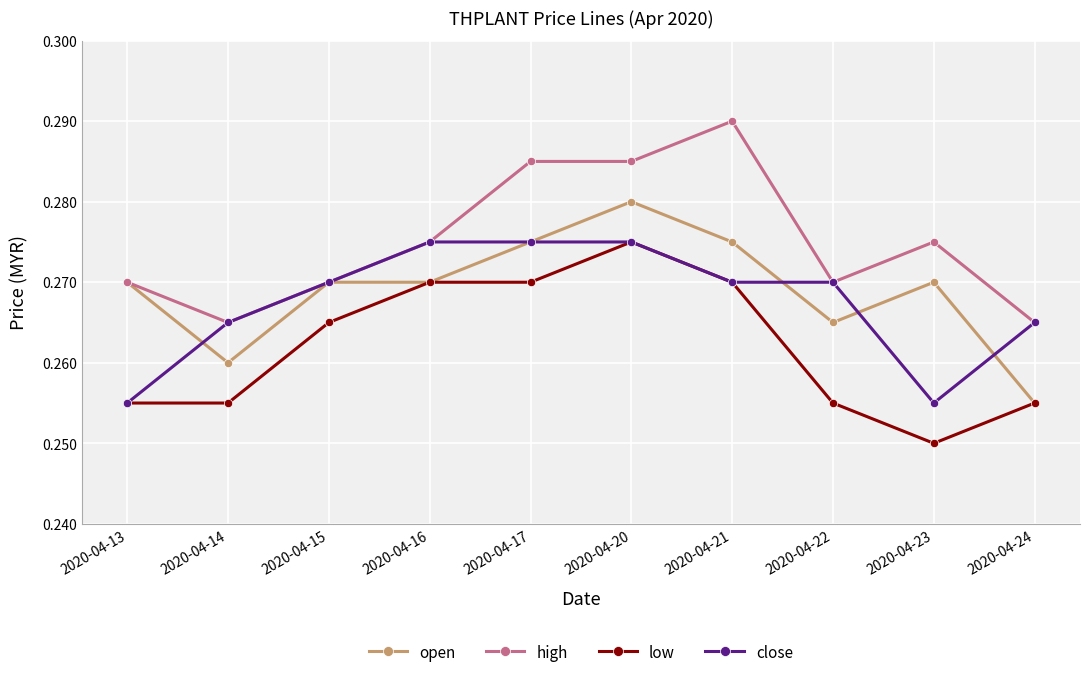

Where is the first local minimum for high?

2020-04-14